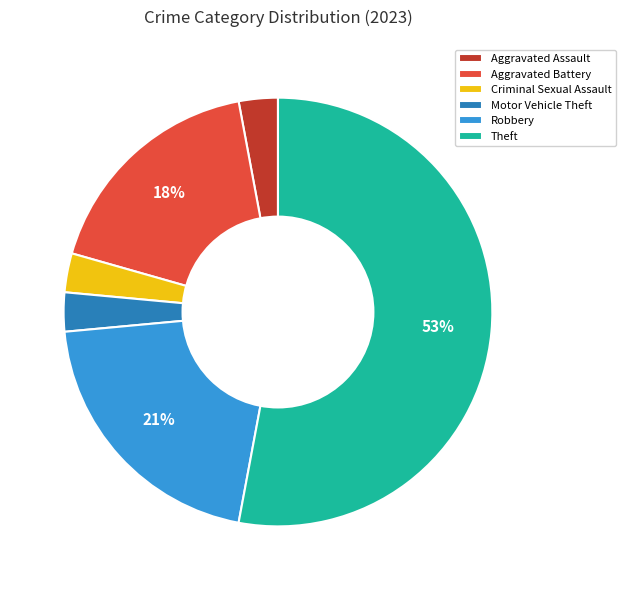

To the nearest percent, what portion does Robbery represent?

21%